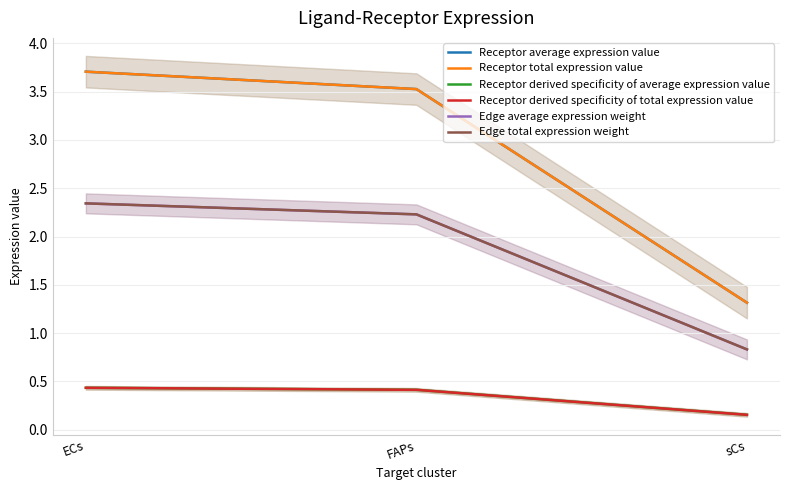

Reading left to right, list all the values displayed in this chart.

Receptor average expression value: 3.7	3.5	1.3
Receptor total expression value: 3.7	3.5	1.3
Receptor derived specificity of average expression value: 0.4	0.4	0.2
Receptor derived specificity of total expression value: 0.4	0.4	0.2
Edge average expression weight: 2.3	2.2	0.8
Edge total expression weight: 2.3	2.2	0.8